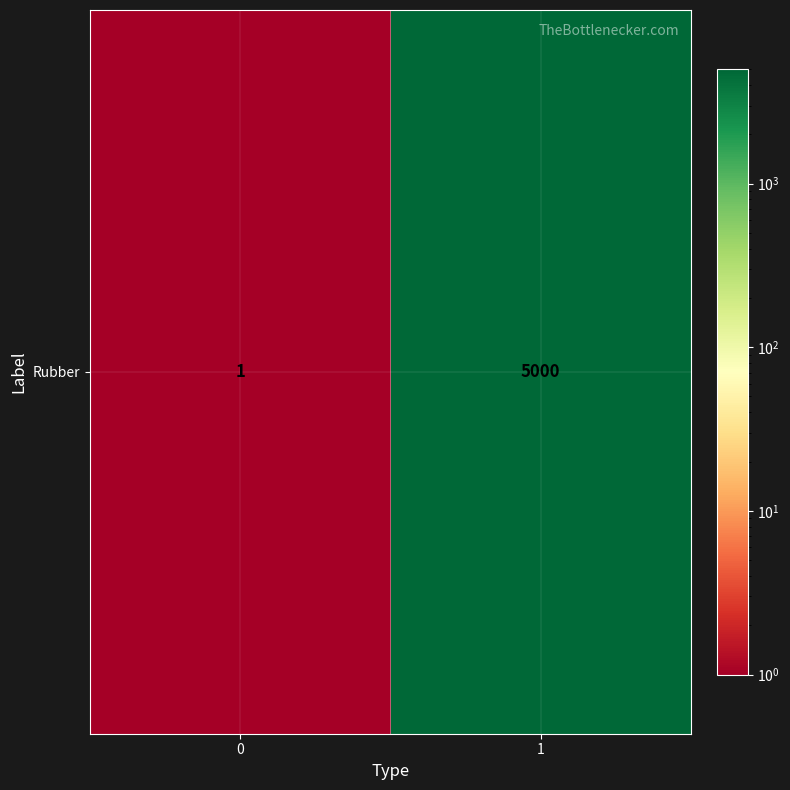

Reading left to right, transcribe all the data shown in this chart.

0=1	1=5000